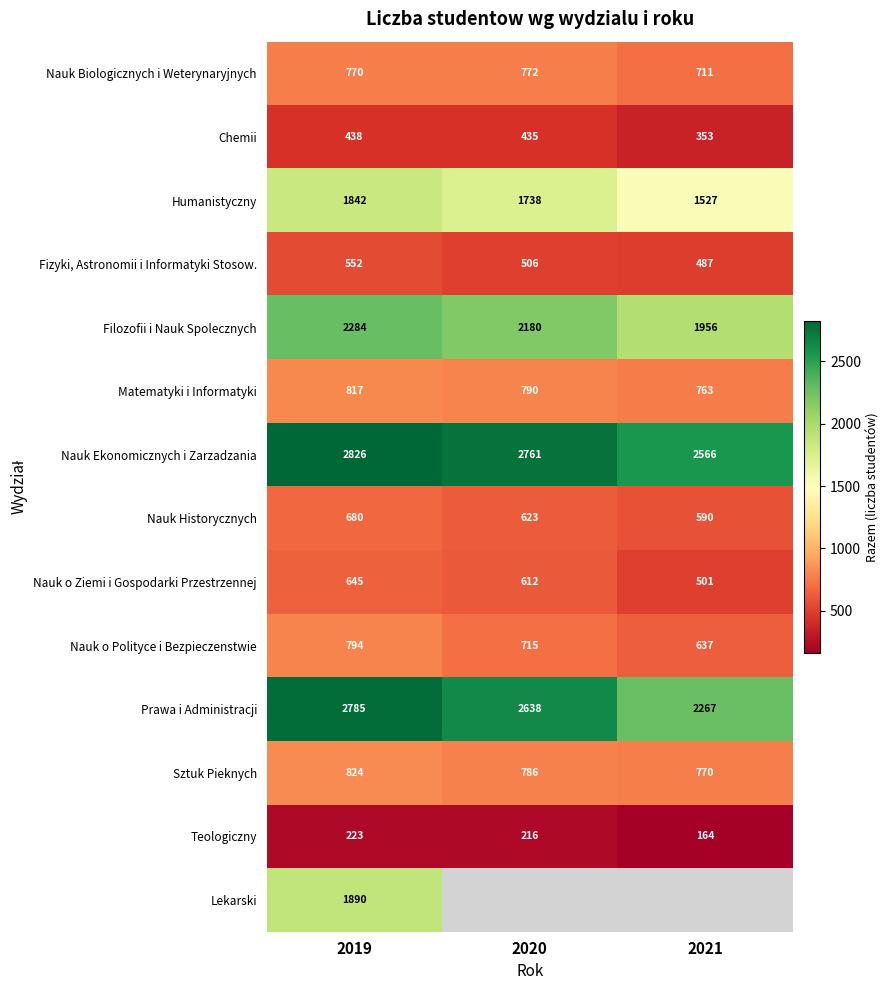

Is the value of Nauk Historycznych at 2021 greater than the value of Chemii at 2019?

Yes